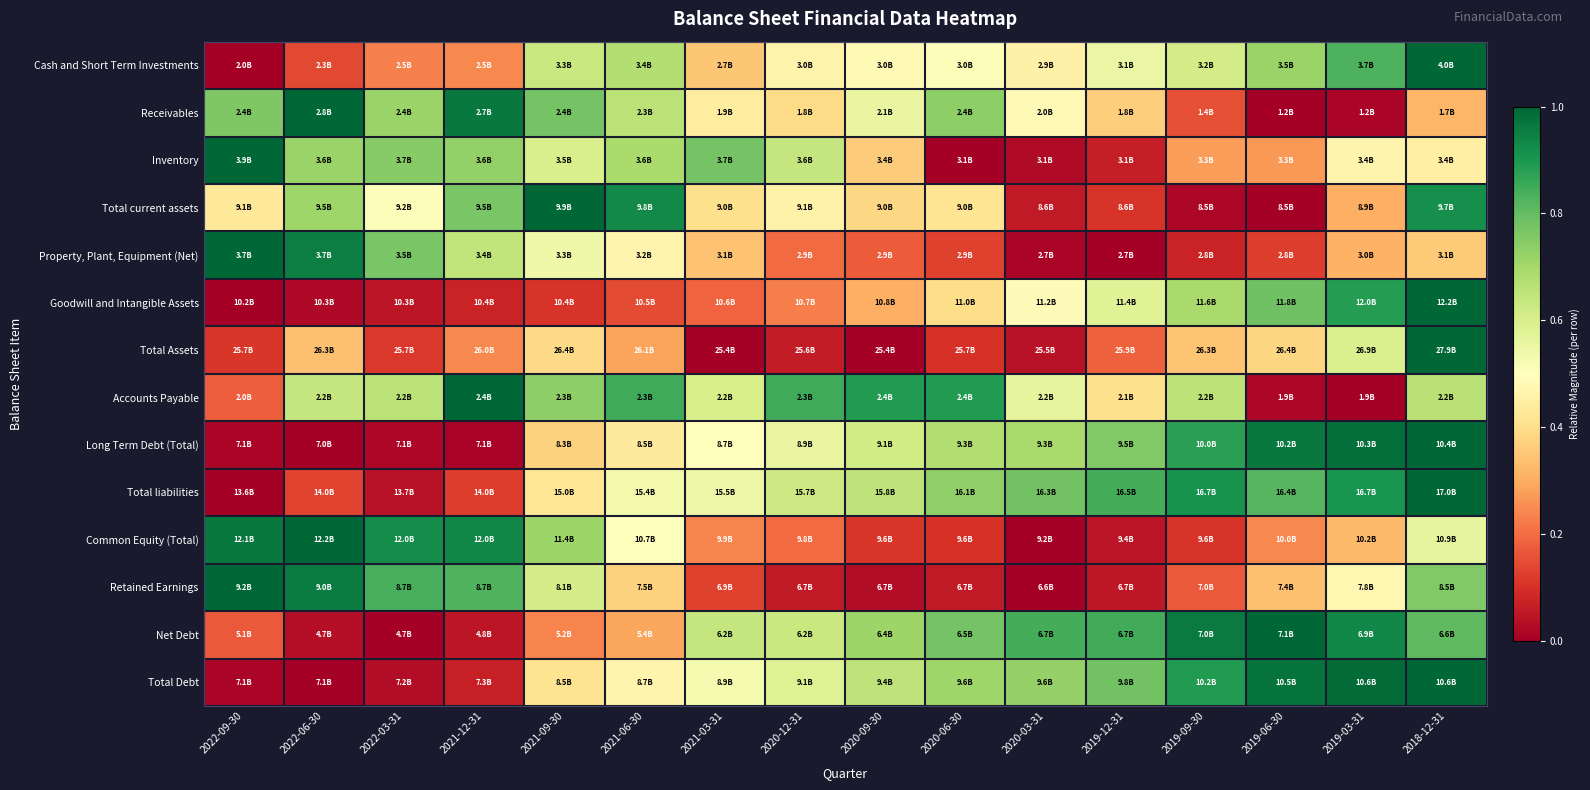

Between 2022-03-31 and 2020-03-31, which series saw the biggest shift?

Common Equity (Total)